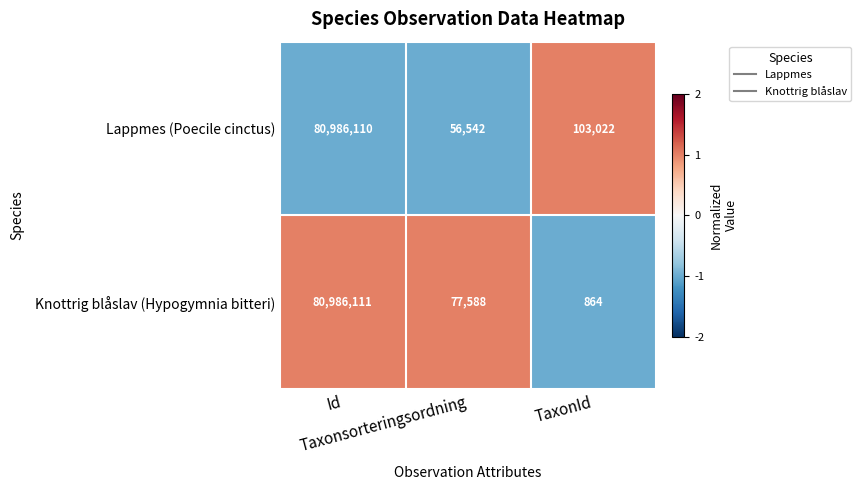

What is the greatest value displayed?

80986111